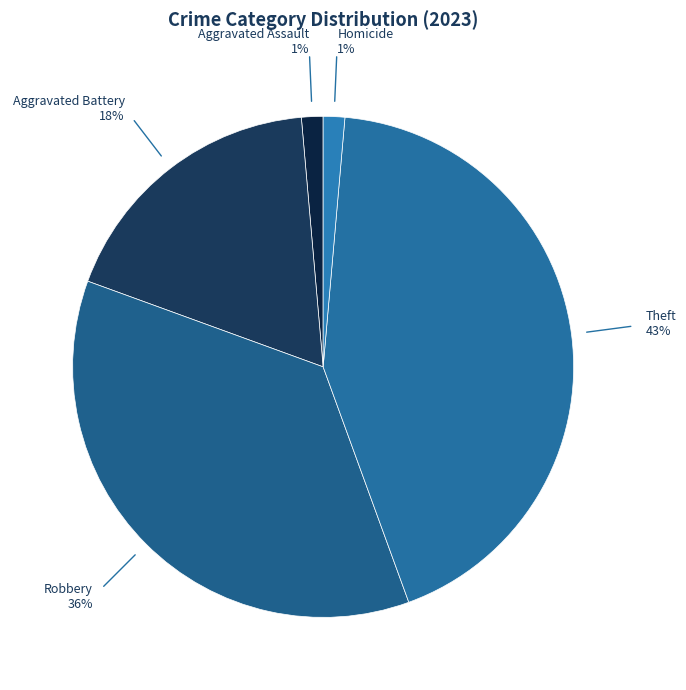

Count the number of slices in the pie.

5